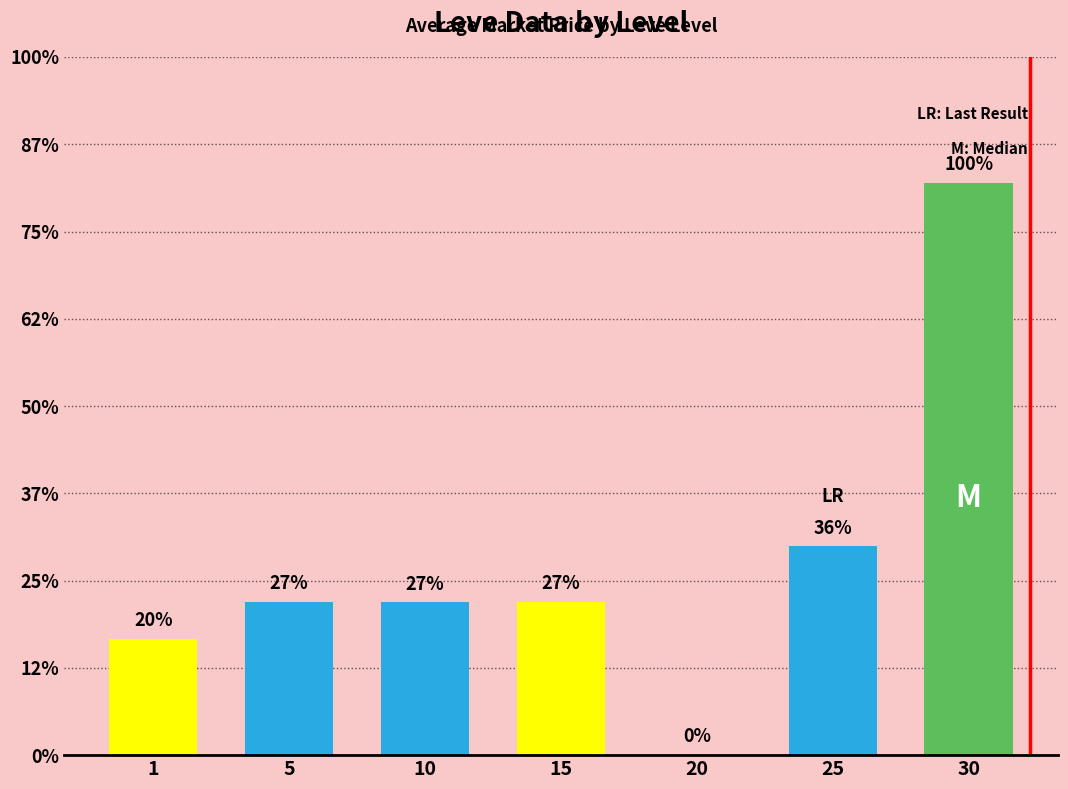

List the labels in order of value, largest first.

30, 25, 5, 15, 10, 1, 20